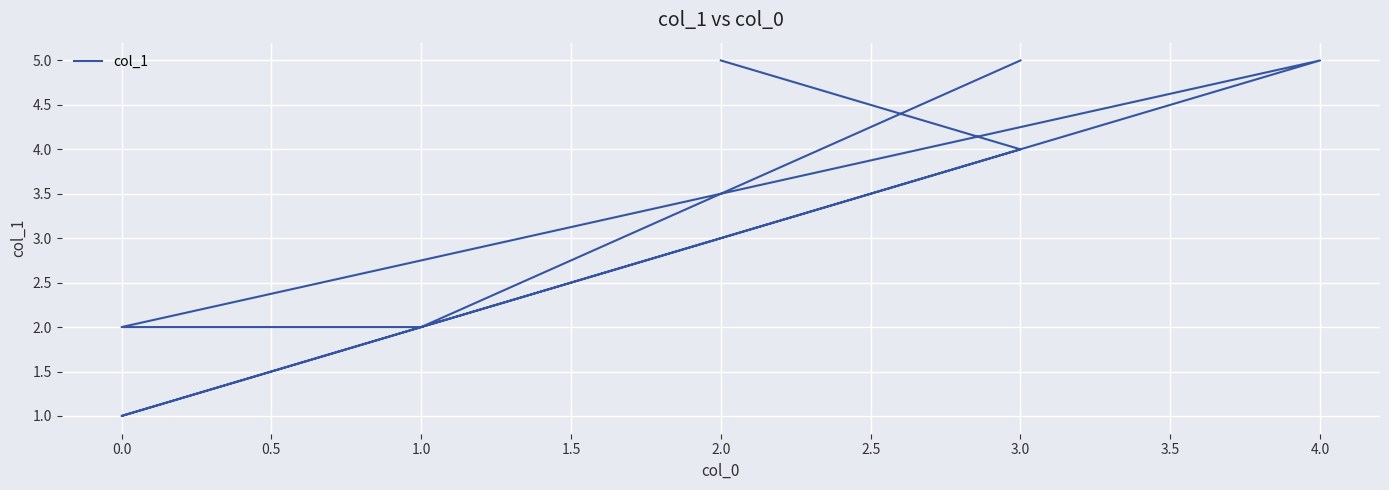

How many points are higher than both their immediate neighbors (excluding endpoints)?

1